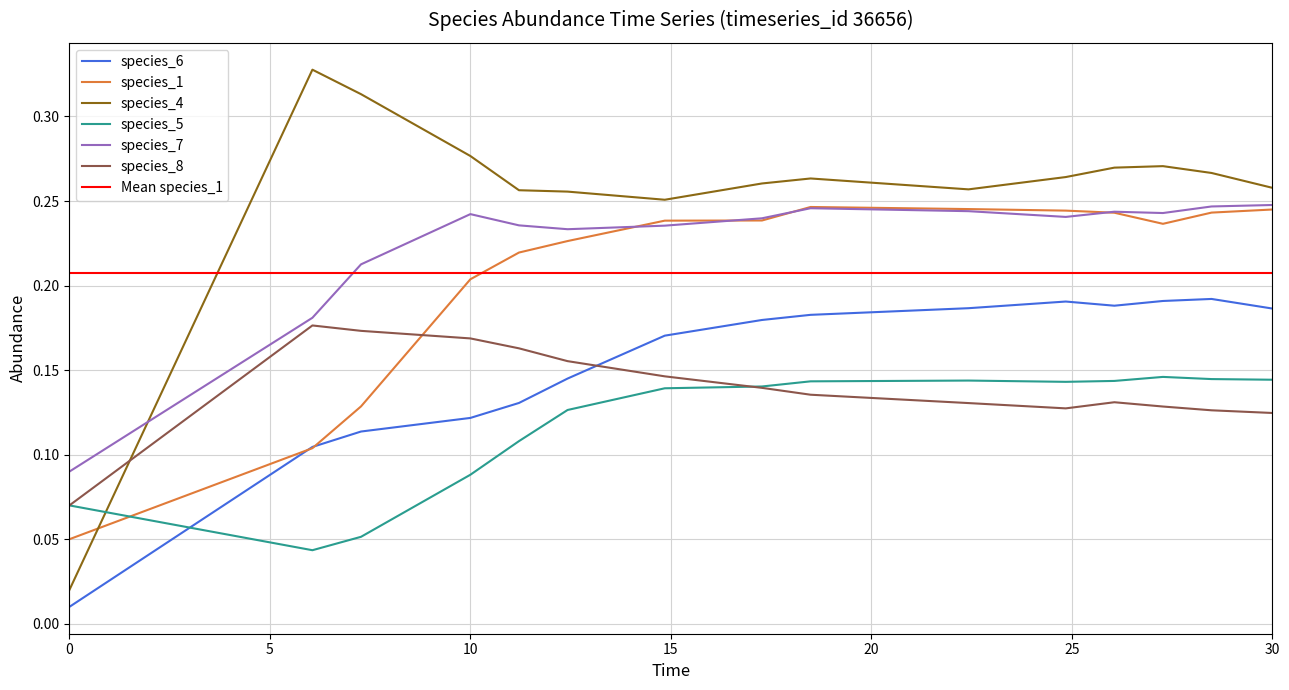

What is the value of the species_7 point at the 10th from the left?

0.2